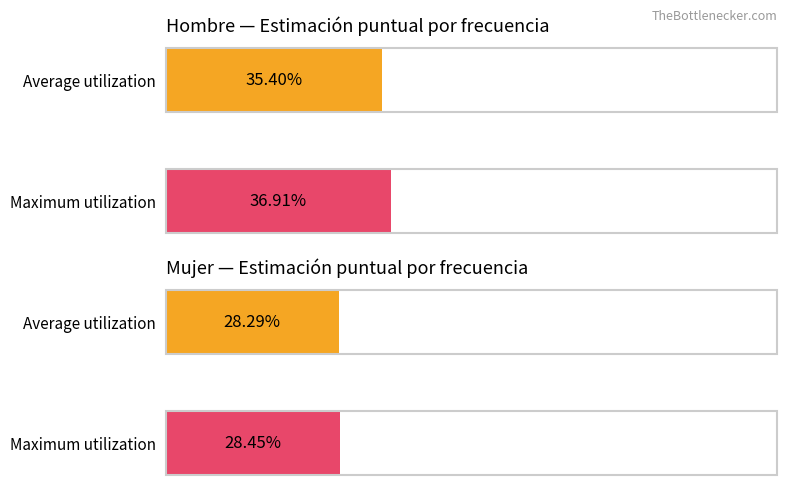

Which series has the largest total across all categories?

Hombre